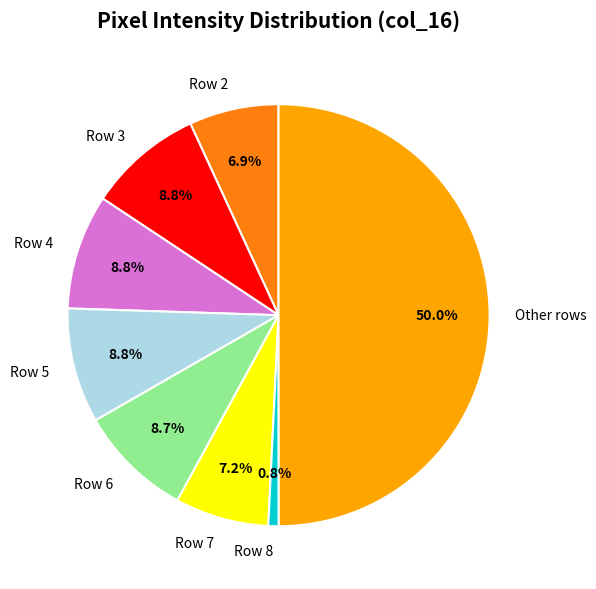

Approximately how many times larger is the value at Row 6 compared to Row 5?

1.0